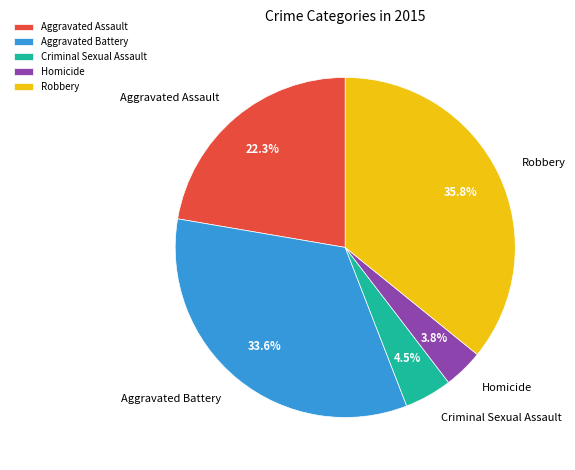

Rank the categories by value from lowest to highest.

Homicide, Criminal Sexual Assault, Aggravated Assault, Aggravated Battery, Robbery